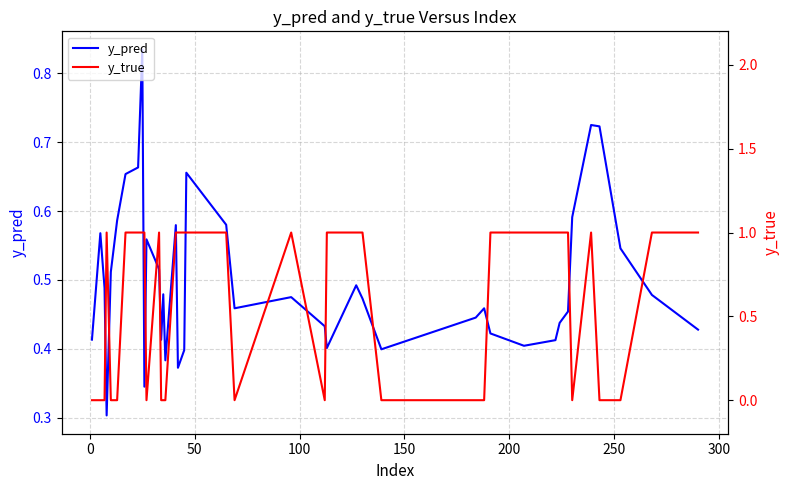

What is the highest value of the y_true series?

1.0